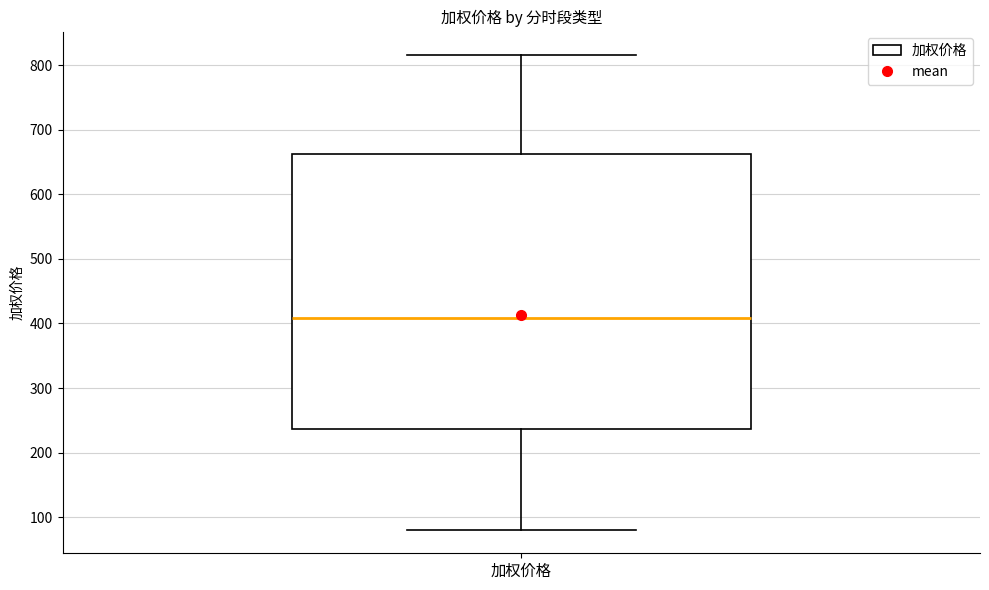

Read this box plot against the y-axis: the position of the median line, the range covered by the box, and the ends of both whiskers. The values are not printed on the chart, so give them approximately, as read against the axis.

median 410, box 240 to 660, whiskers 80 to 820